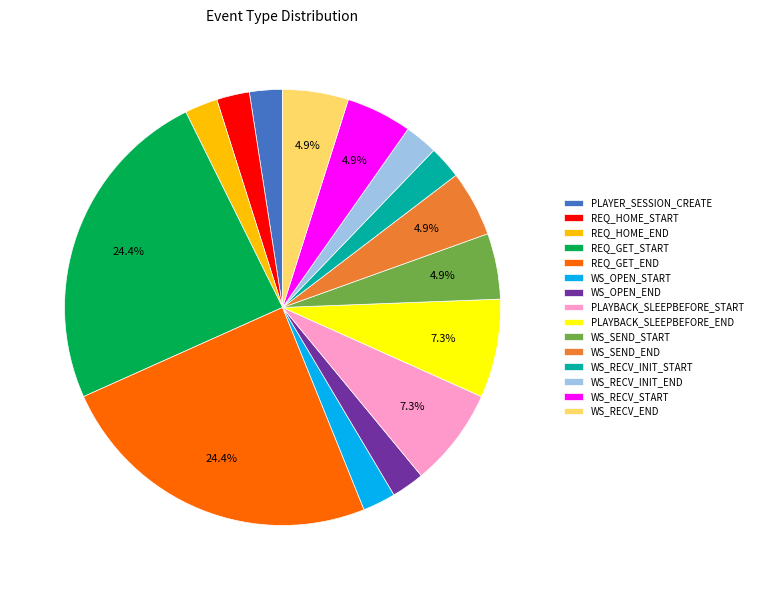

To the nearest percent, what is the average slice percentage?

7%